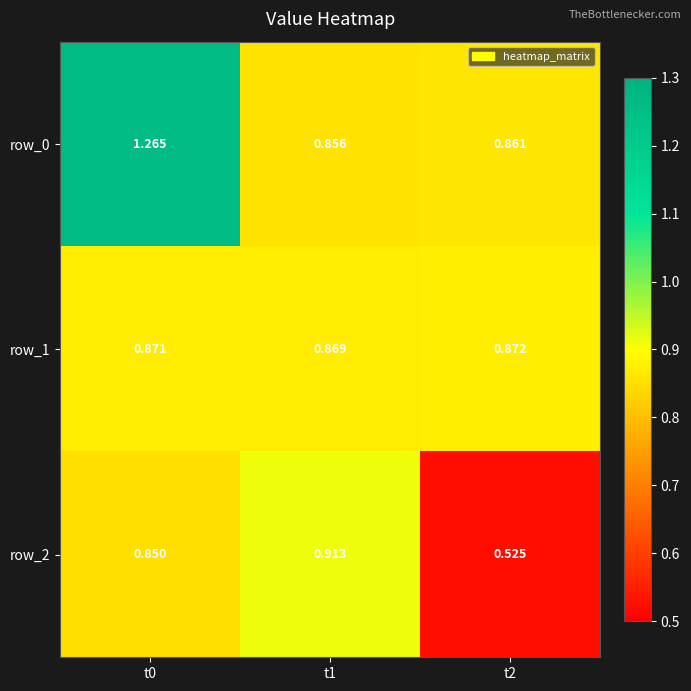

Which label corresponds to the smallest value in the chart?

t2